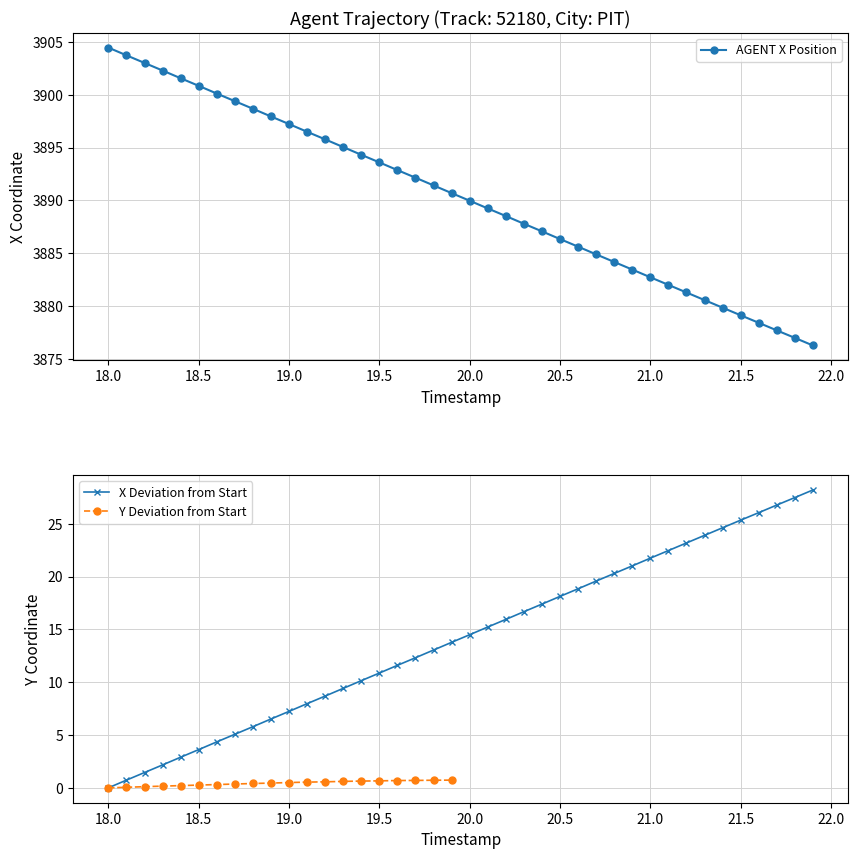

Which category has the highest value in the AGENT X Position series?

18.0